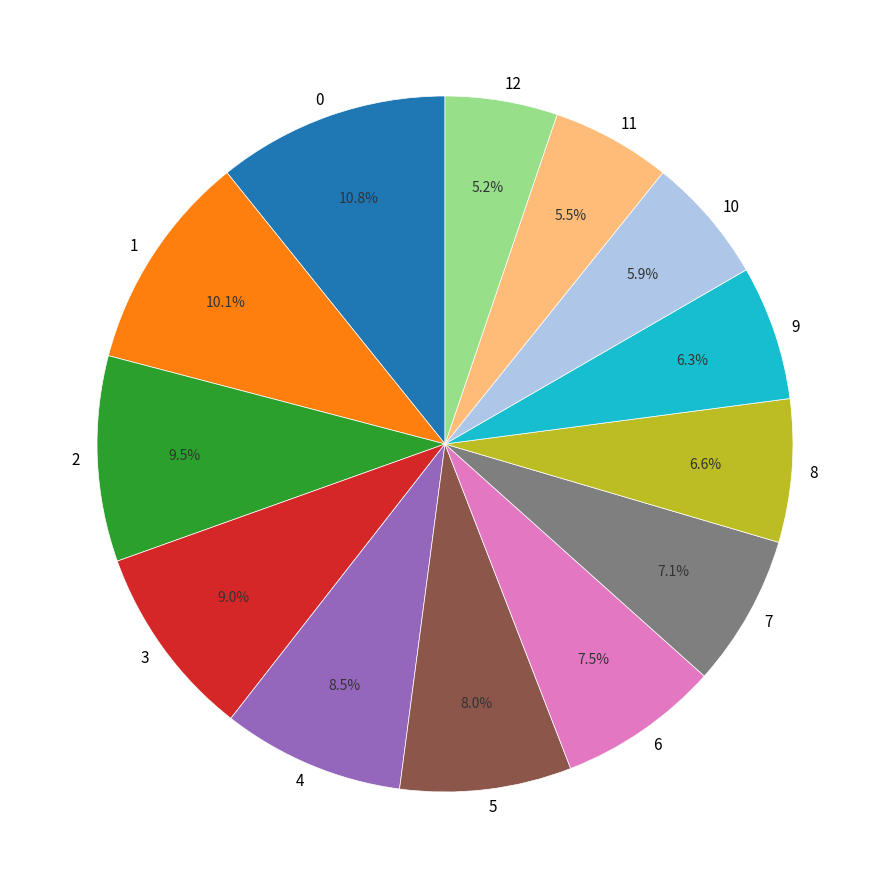

Which has a higher value, 3 or 11?

3